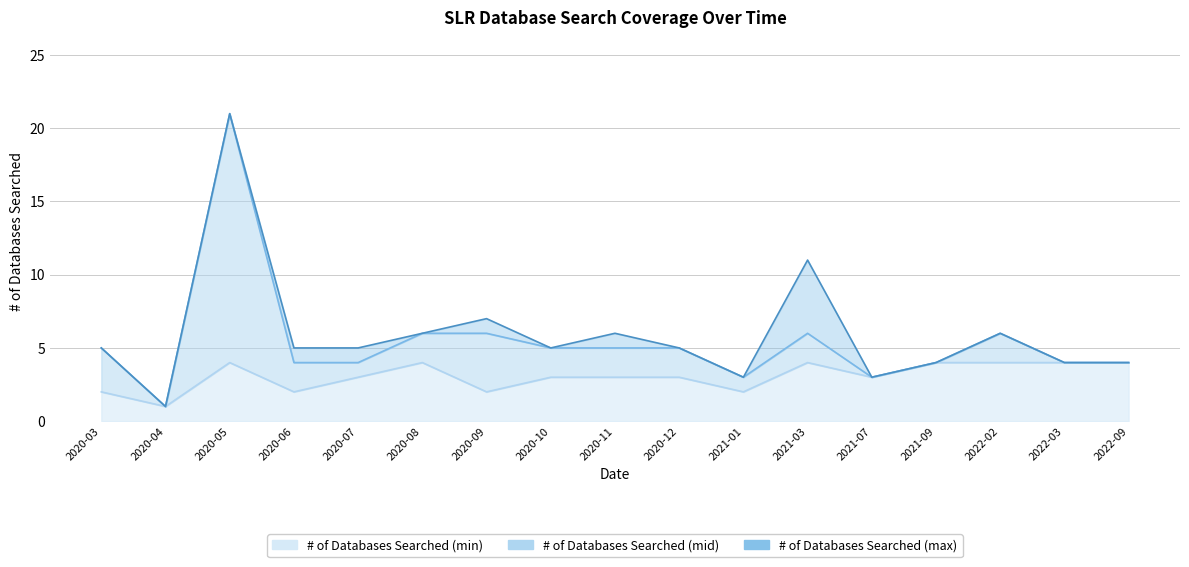

What is the total value across all series at 2020-11?

14